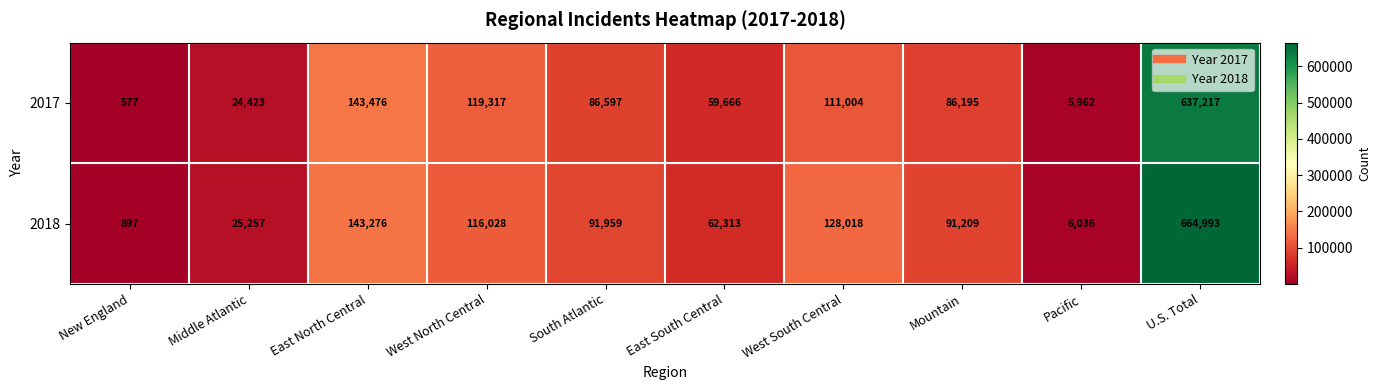

What is the average value of the 2018 series?

132999